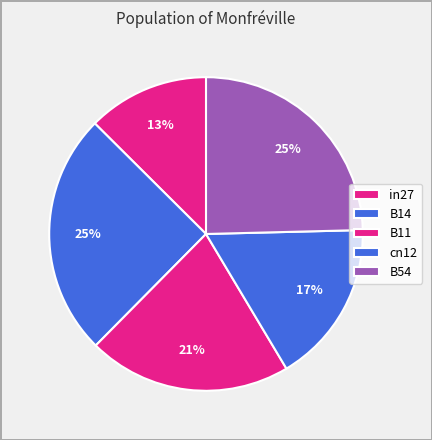

Do B14 and B54 together represent more than half of the pie?

No